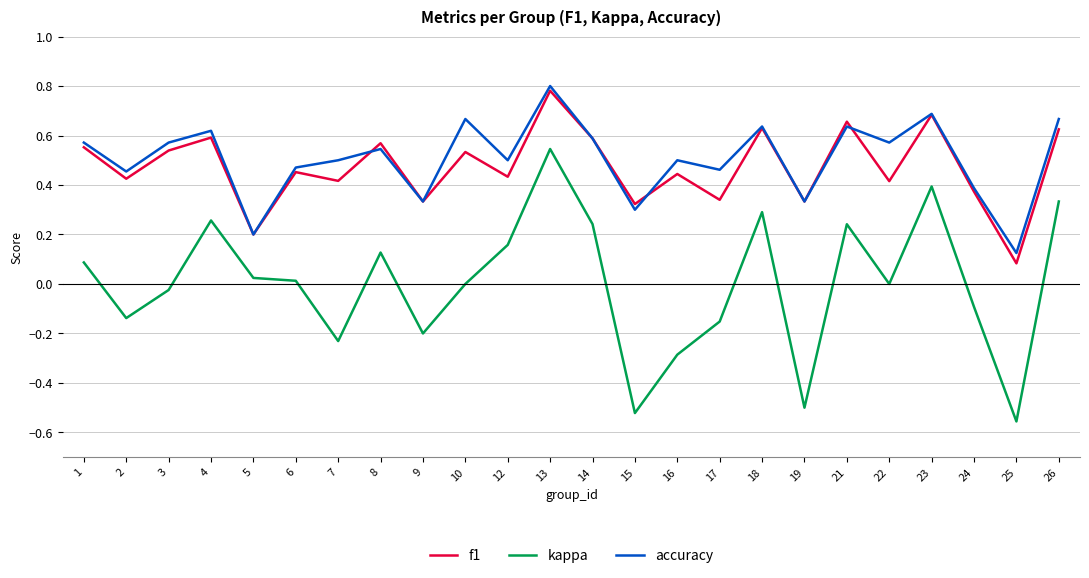

After their last crossing, which series has the higher values: accuracy or f1?

accuracy